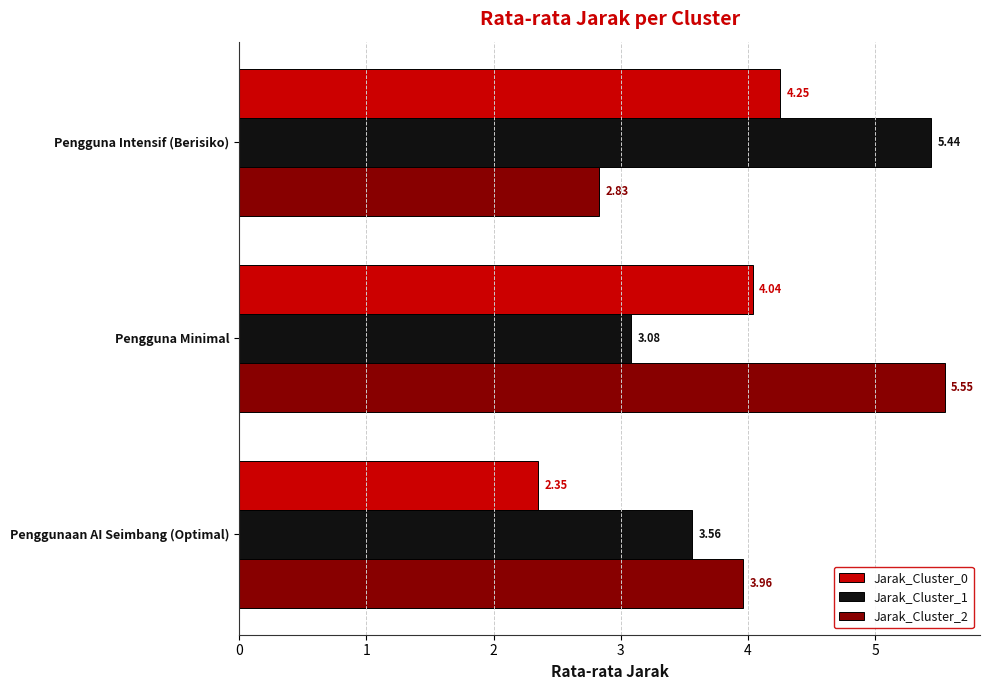

At which label is Jarak_Cluster_0 closest to 3?

Penggunaan AI Seimbang (Optimal)